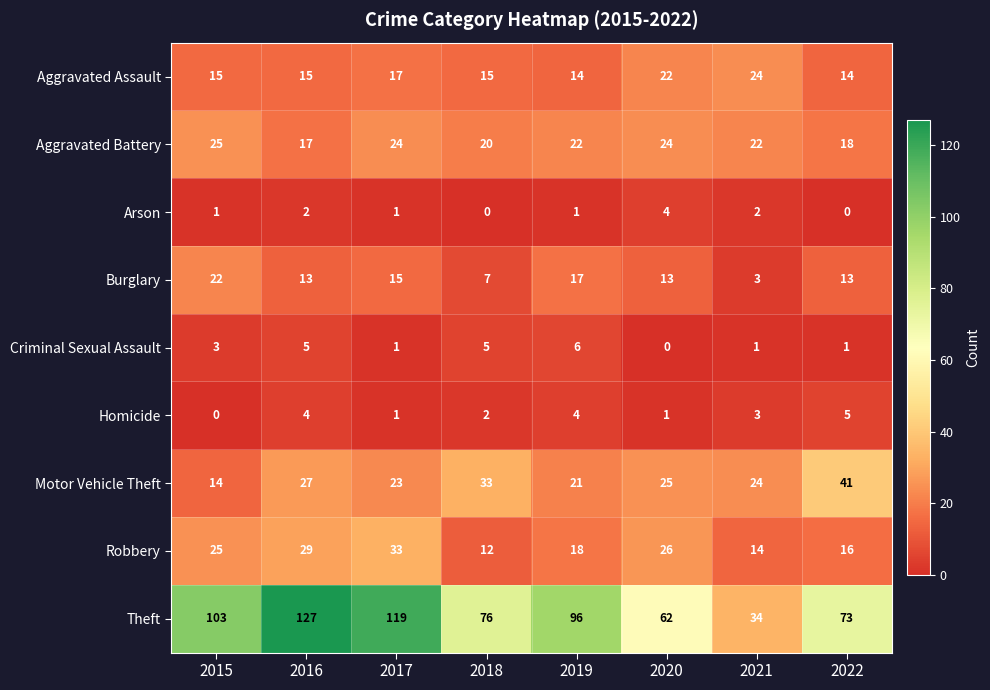

The value of Burglary at 2019 is 10. True or false?

False